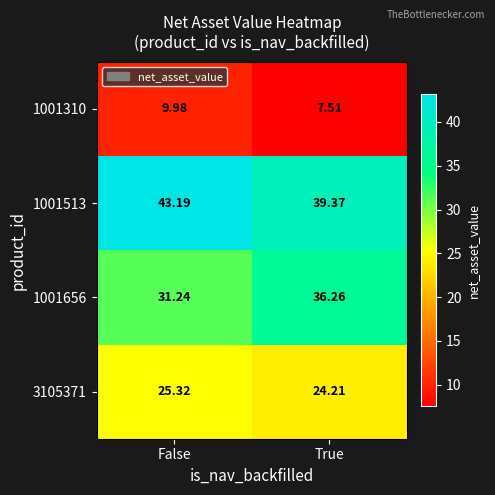

At True, list the series in order from smallest to largest.

1001310, 3105371, 1001656, 1001513